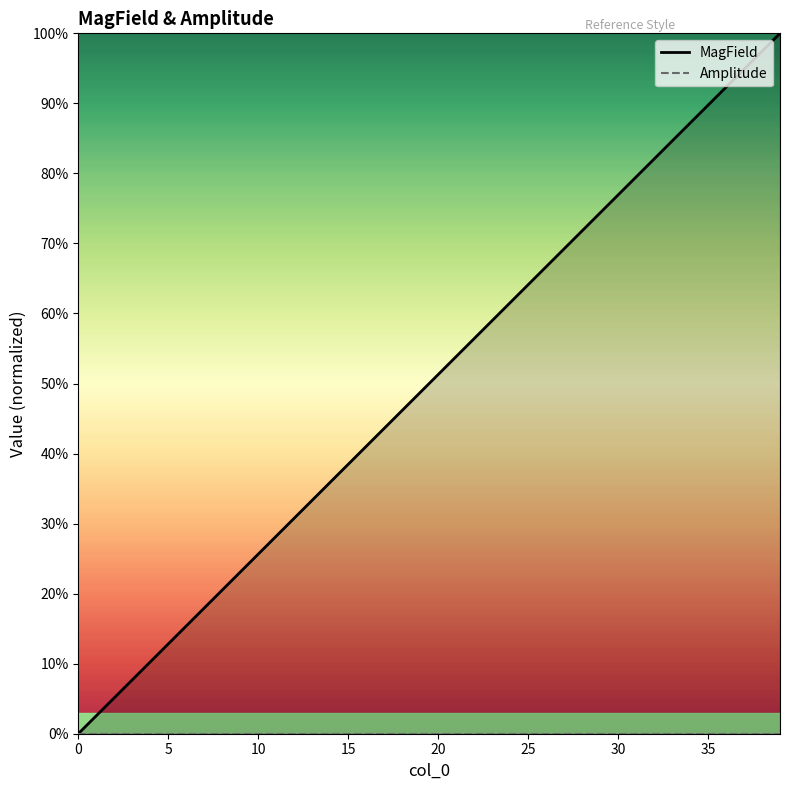

What is the value of the 17th point from the left?

0.4